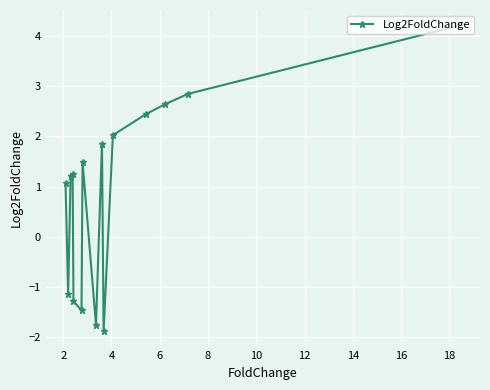

What is the difference between the second highest and second lowest values?

4.6